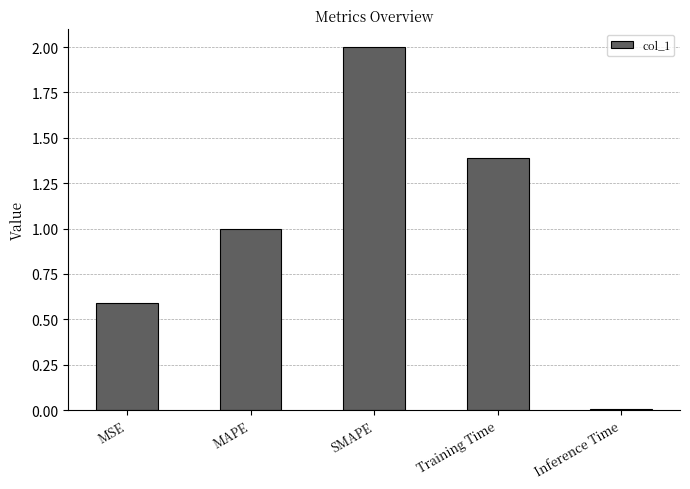

Which category has the highest value across all series?

SMAPE